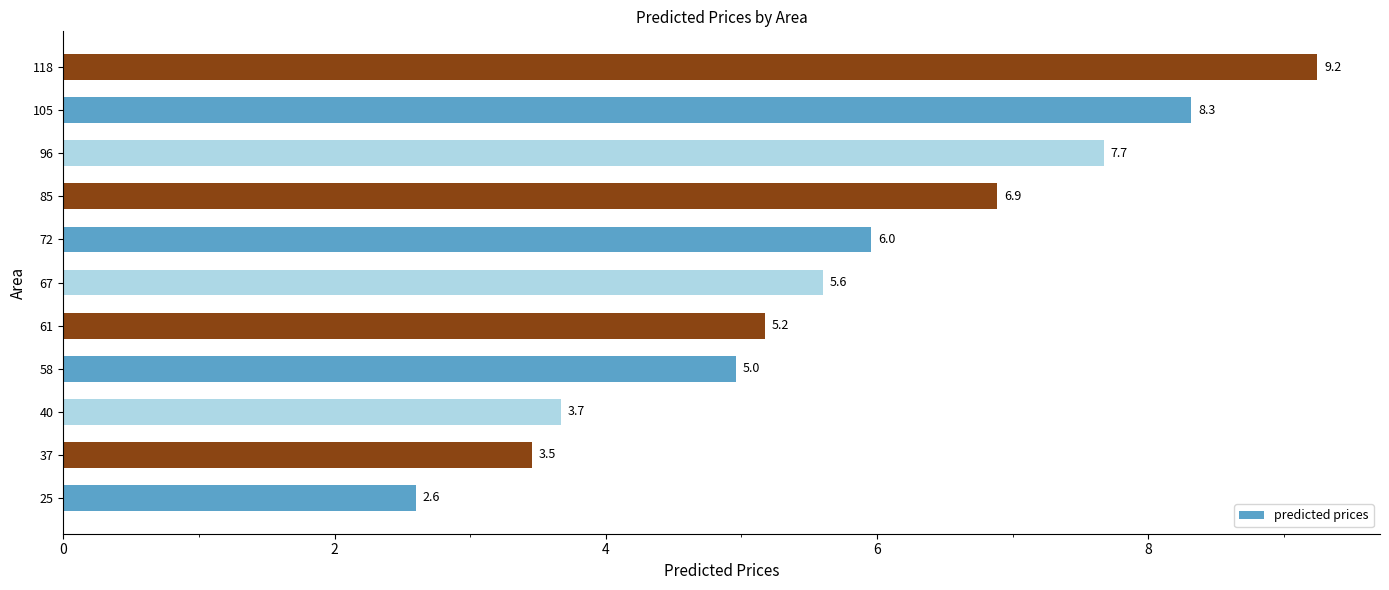

Is it true that the value at 37 is 5.1?

False